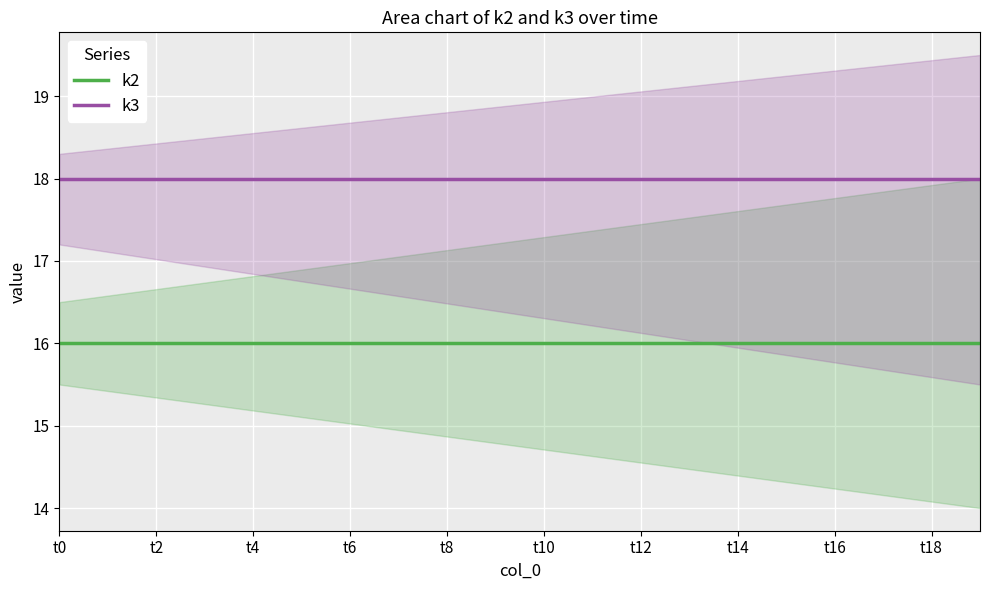

How many distinct data groups are displayed?

2